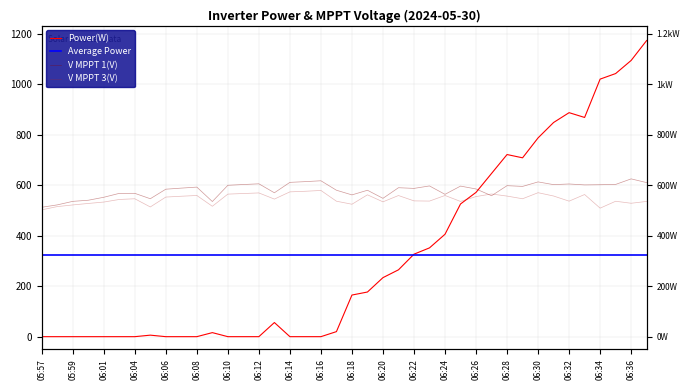

What is the value of the V MPPT 1(V) point at the 25th from the left?

587.8